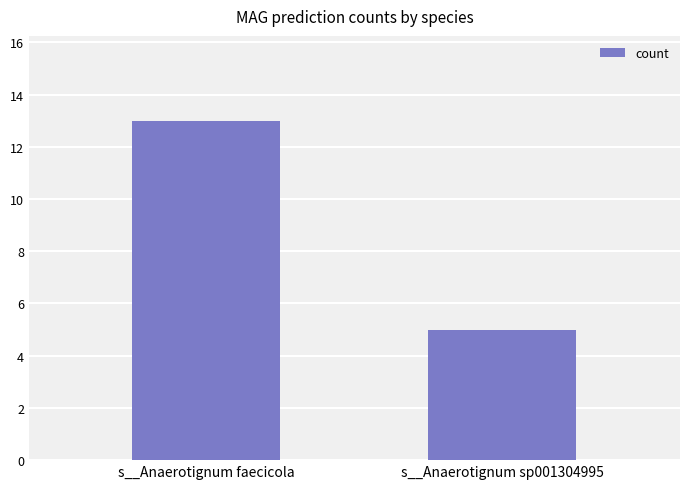

Reading right to left, transcribe all the data shown in this chart.

5	13